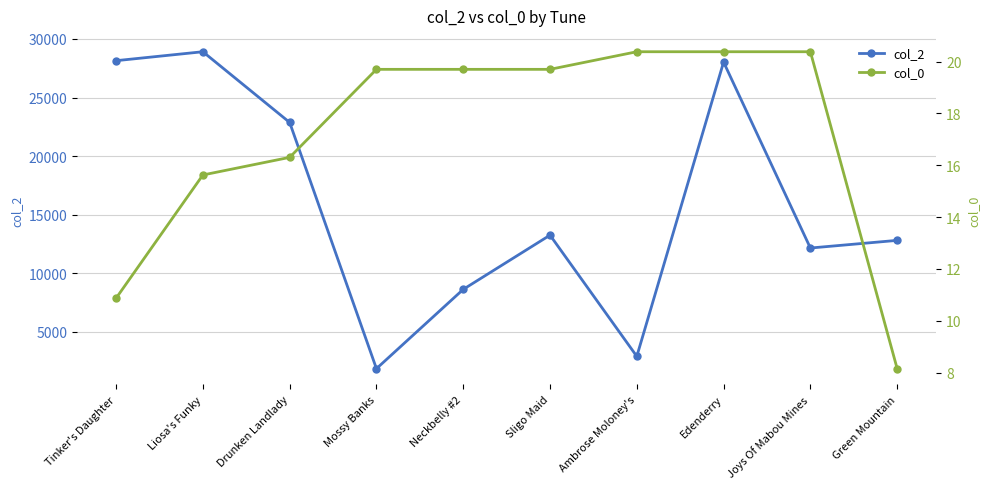

The value of col_0 at Ambrose Moloney's is 20.4. True or false?

True